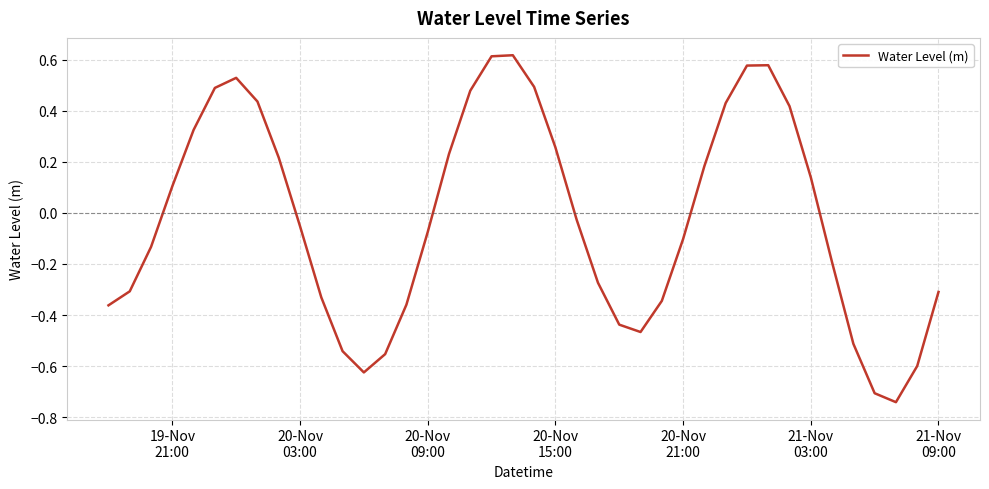

What is the difference between the maximum and minimum values?

1.4